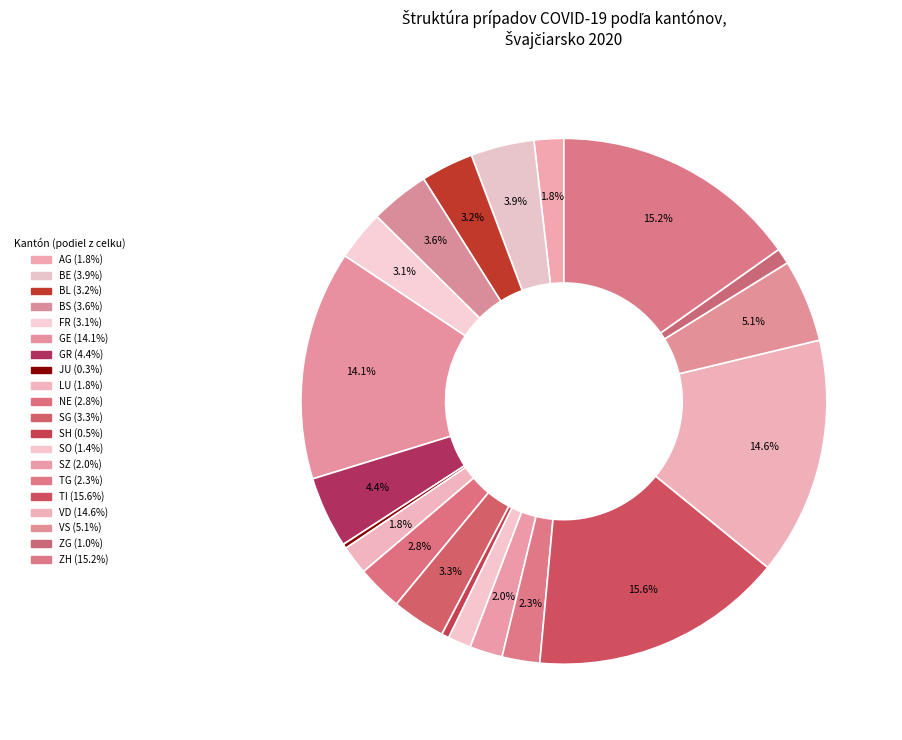

Rank the categories by value from highest to lowest.

TI, ZH, VD, GE, VS, GR, BE, BS, SG, BL, FR, NE, TG, SZ, AG, LU, SO, ZG, SH, JU